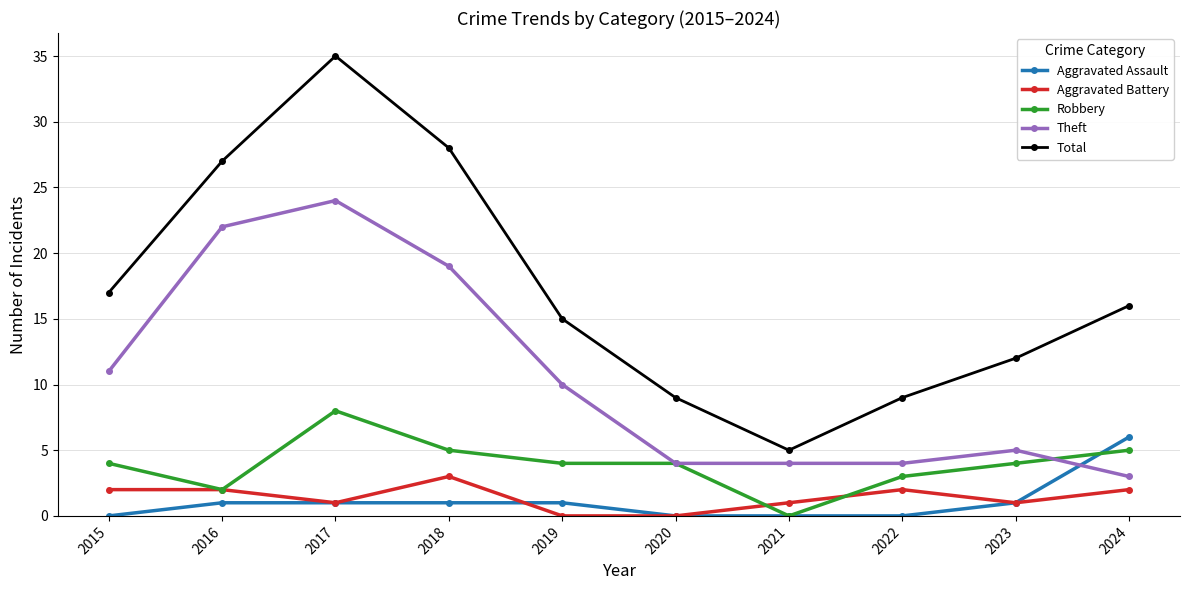

True or false: Robbery and Total cross at least once.

False